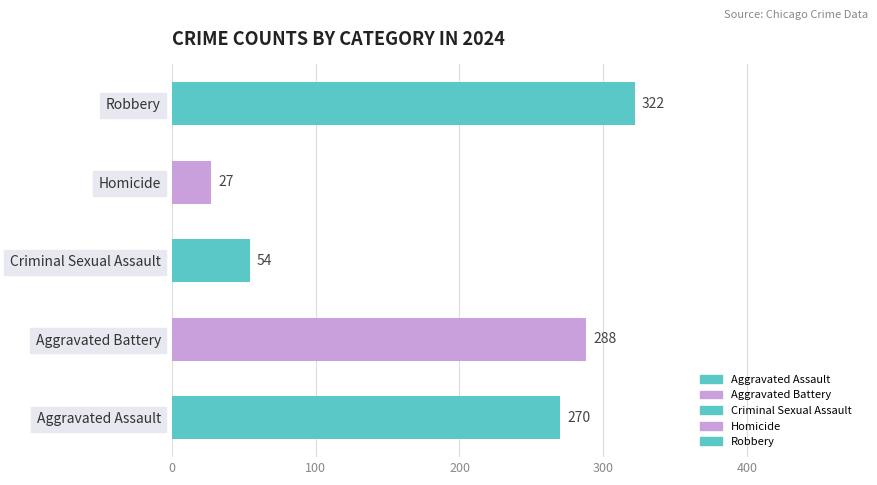

What is the sum of the values at Robbery and Criminal Sexual Assault?

376